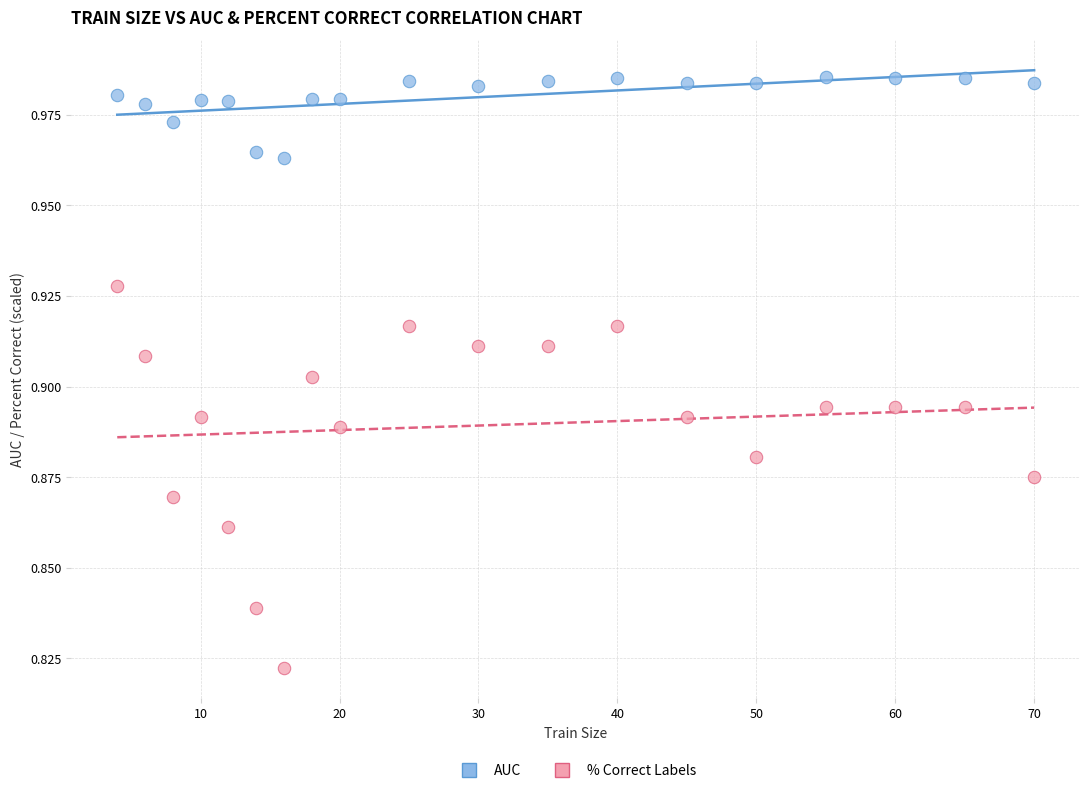

Across all data points, what is the range of X values (max minus min)?

66.0